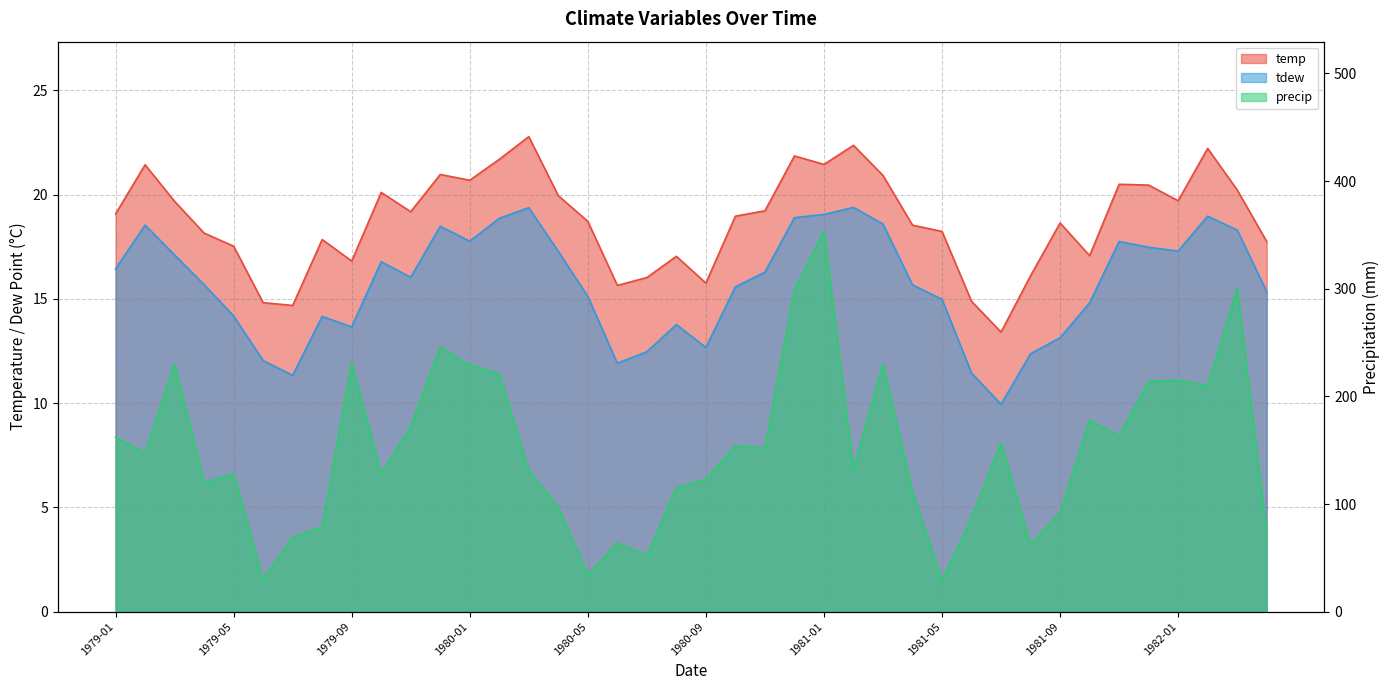

Is it true that temp equals 6.8 at 1980-06?

False